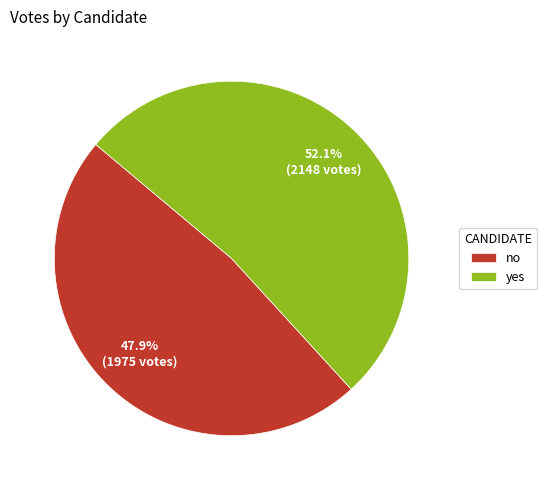

The no slice represents 48% of the pie. True or false?

True